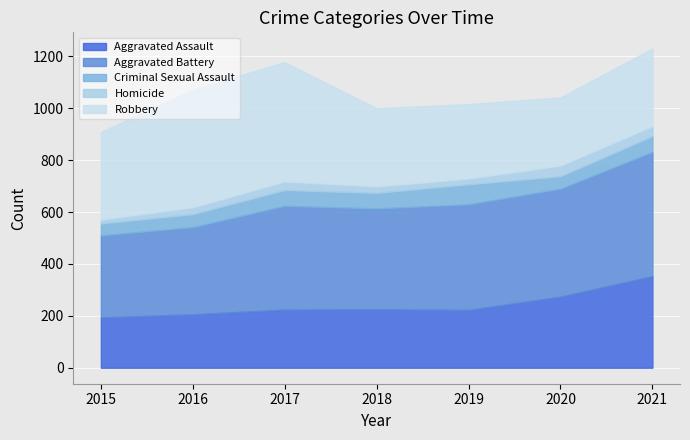

What is the minimum value shown in the chart?

15